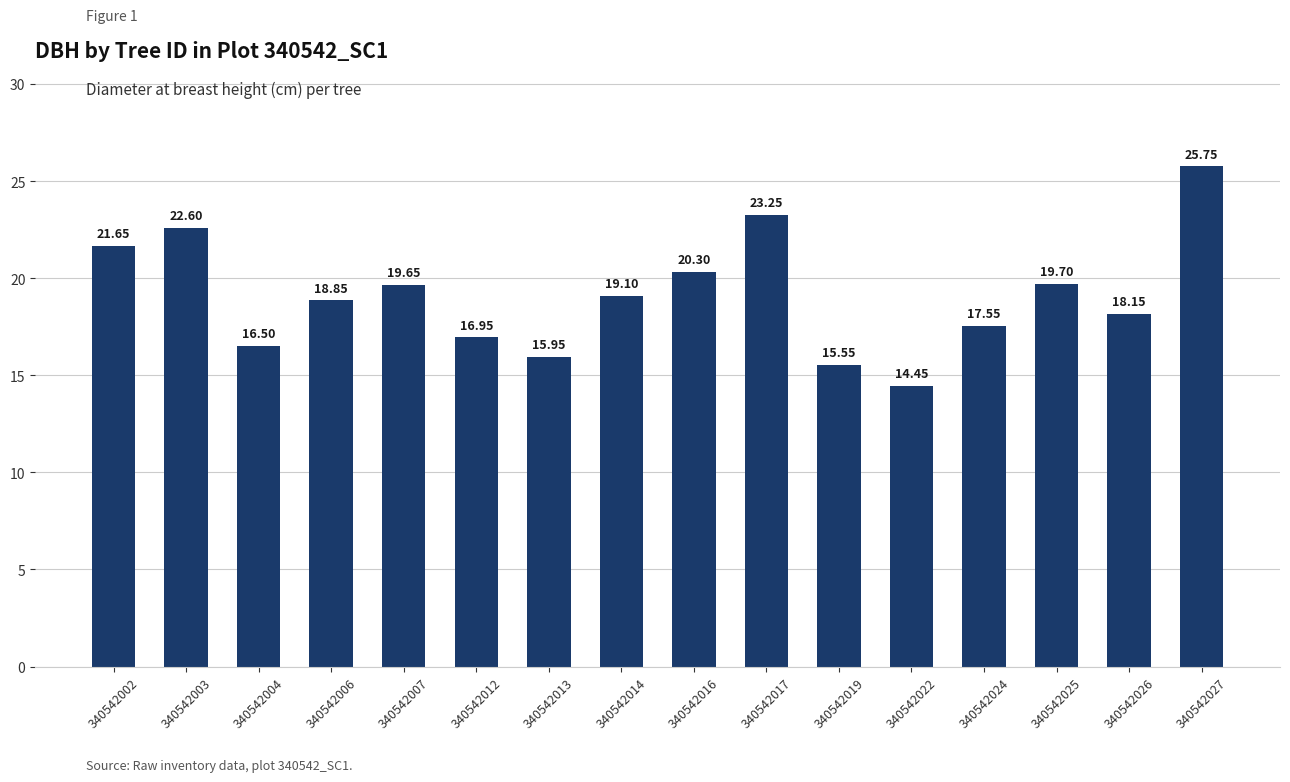

What is the difference between the maximum and minimum values?

11.3